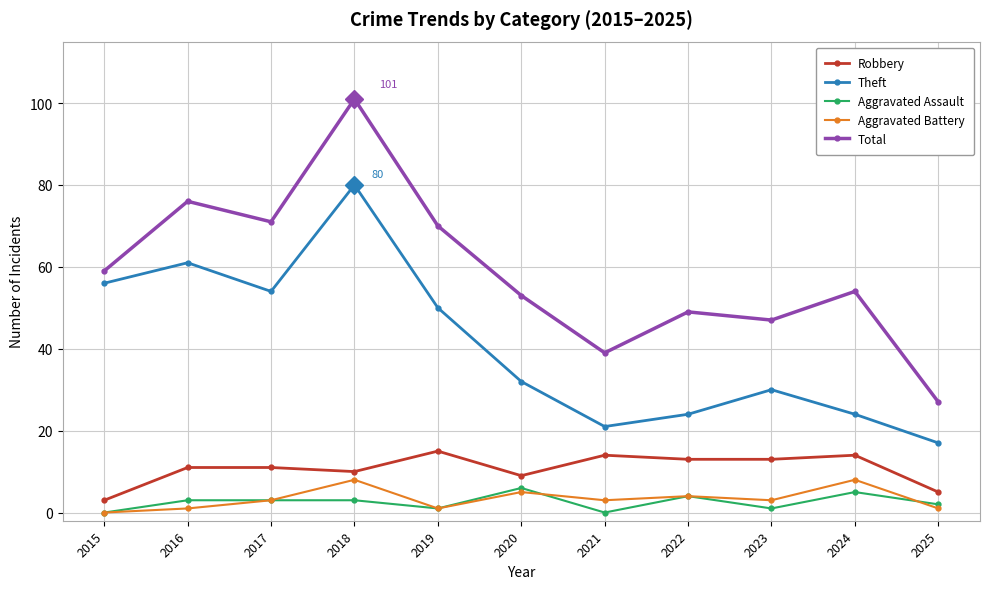

Reading left to right, transcribe all the data shown in this chart.

Robbery: 2015=3	2016=11	2017=11	2018=10	2019=15	2020=9	2021=14	2022=13	2023=13	2024=14	2025=5
Theft: 2015=56	2016=61	2017=54	2018=80	2019=50	2020=32	2021=21	2022=24	2023=30	2024=24	2025=17
Aggravated Assault: 2015=0	2016=3	2017=3	2018=3	2019=1	2020=6	2021=0	2022=4	2023=1	2024=5	2025=2
Aggravated Battery: 2015=0	2016=1	2017=3	2018=8	2019=1	2020=5	2021=3	2022=4	2023=3	2024=8	2025=1
Total: 2015=59	2016=76	2017=71	2018=101	2019=70	2020=53	2021=39	2022=49	2023=47	2024=54	2025=27